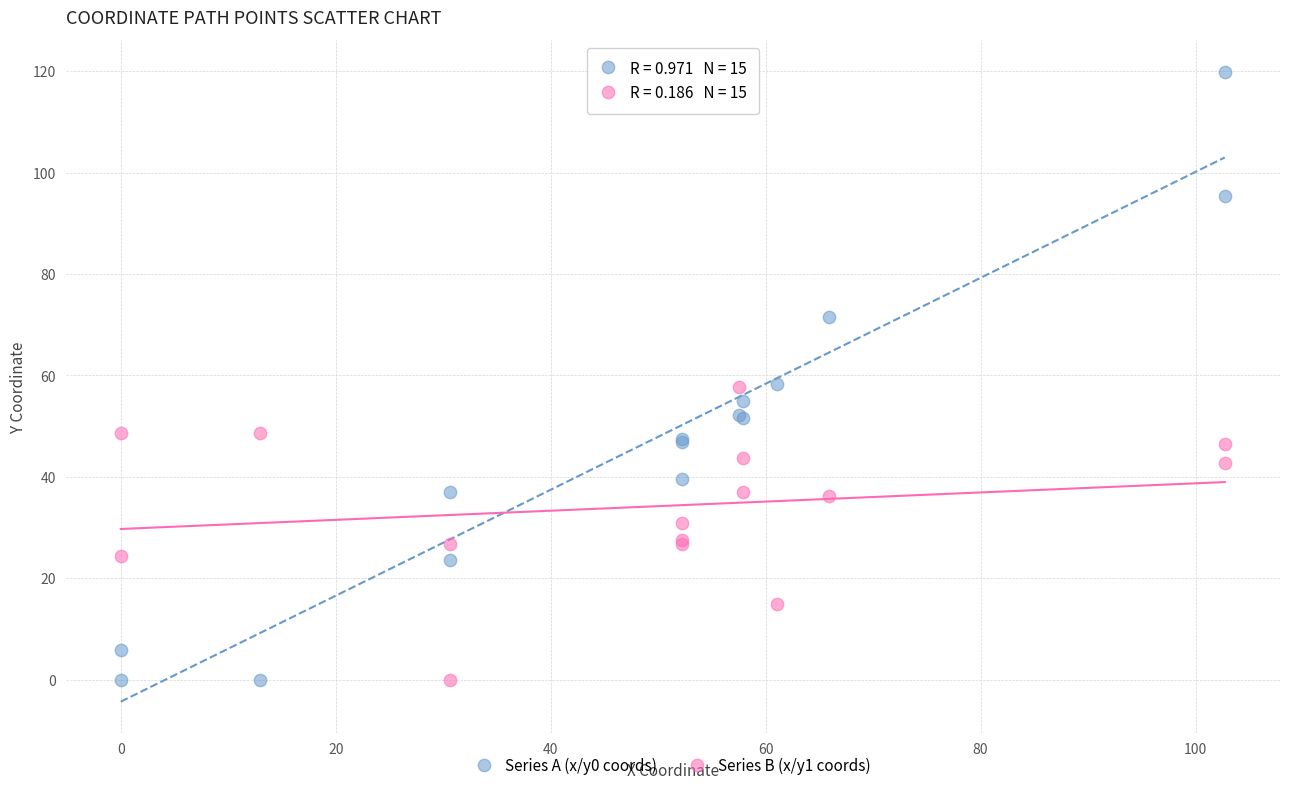

What is the X range (max minus min) for the scatter plot?

102.7